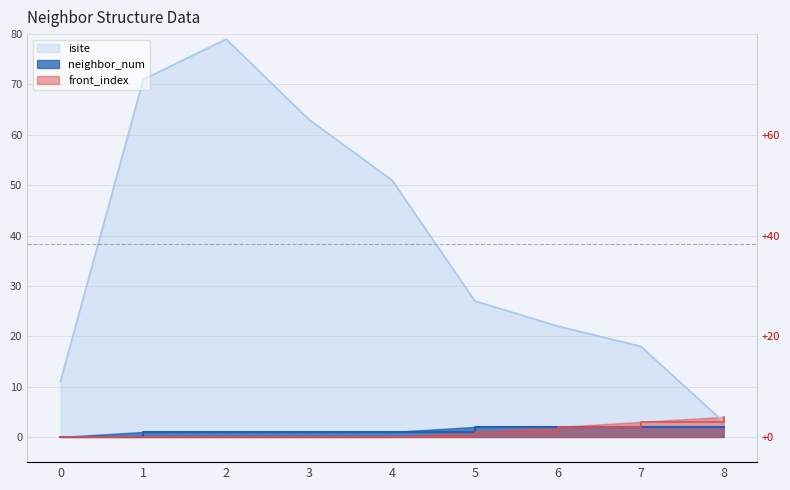

At which category is the sum across all series the highest?

2